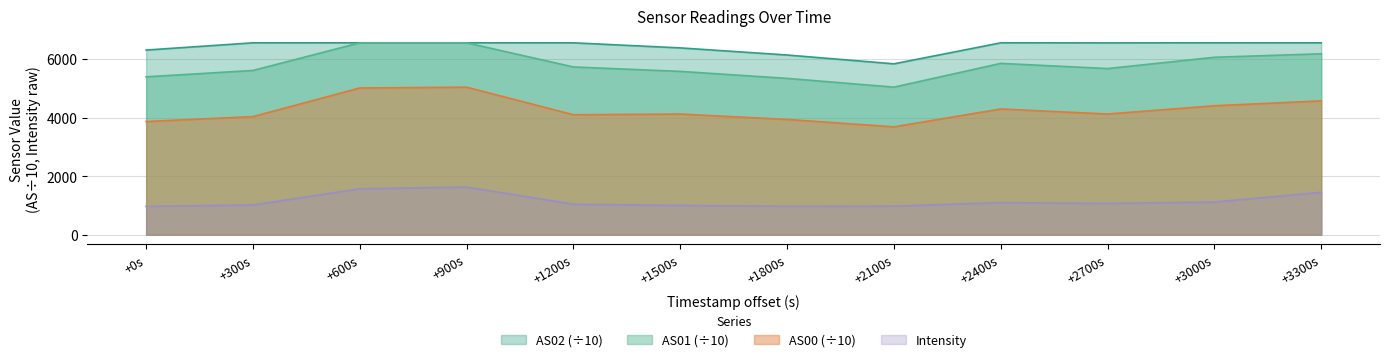

Which series has the largest total across all categories?

AS02 (÷10)